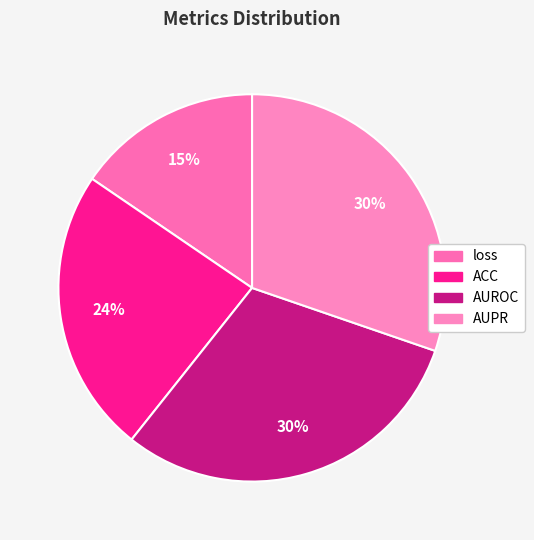

Which slice is the largest?

AUROC